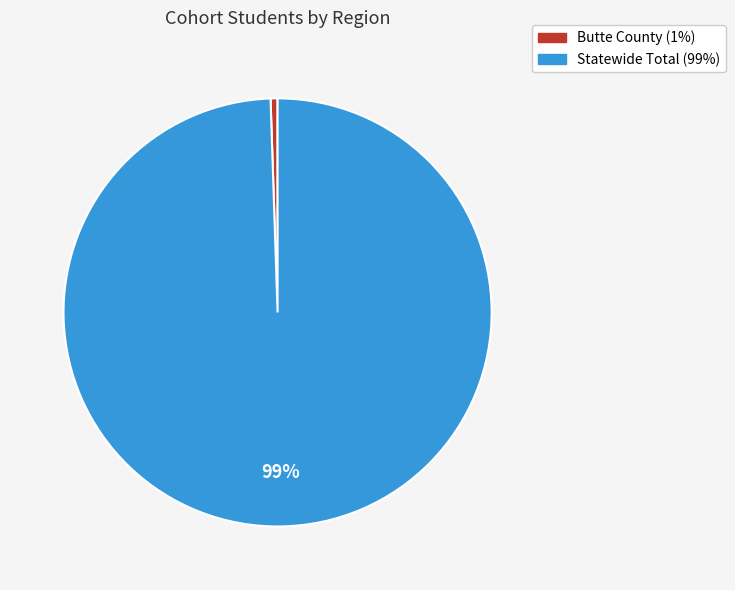

Which slice is the largest?

Statewide Total